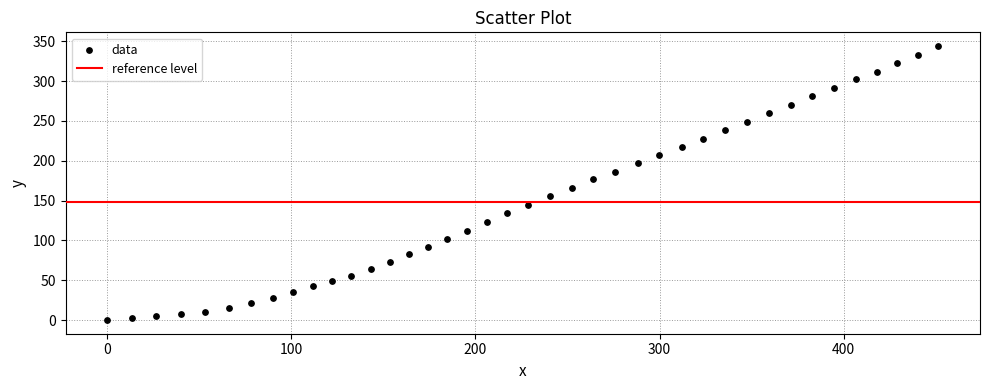

What is the range of X values (max minus min)?

451.4